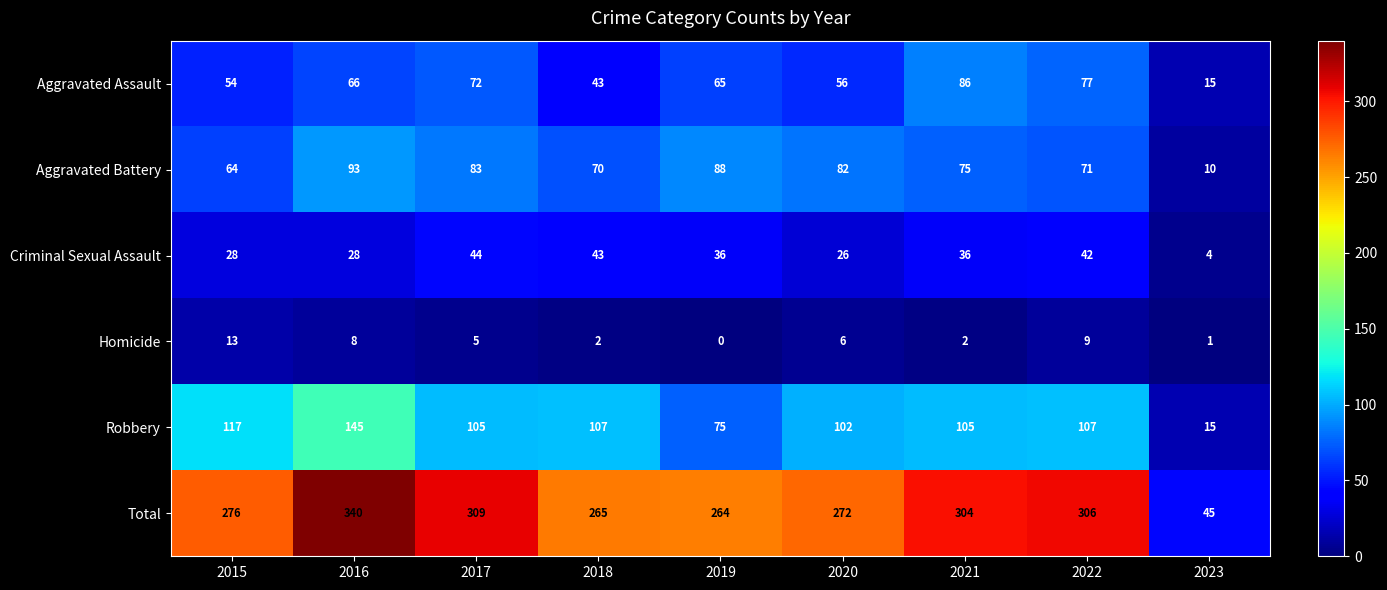

What is the sum of all Total values?

2381